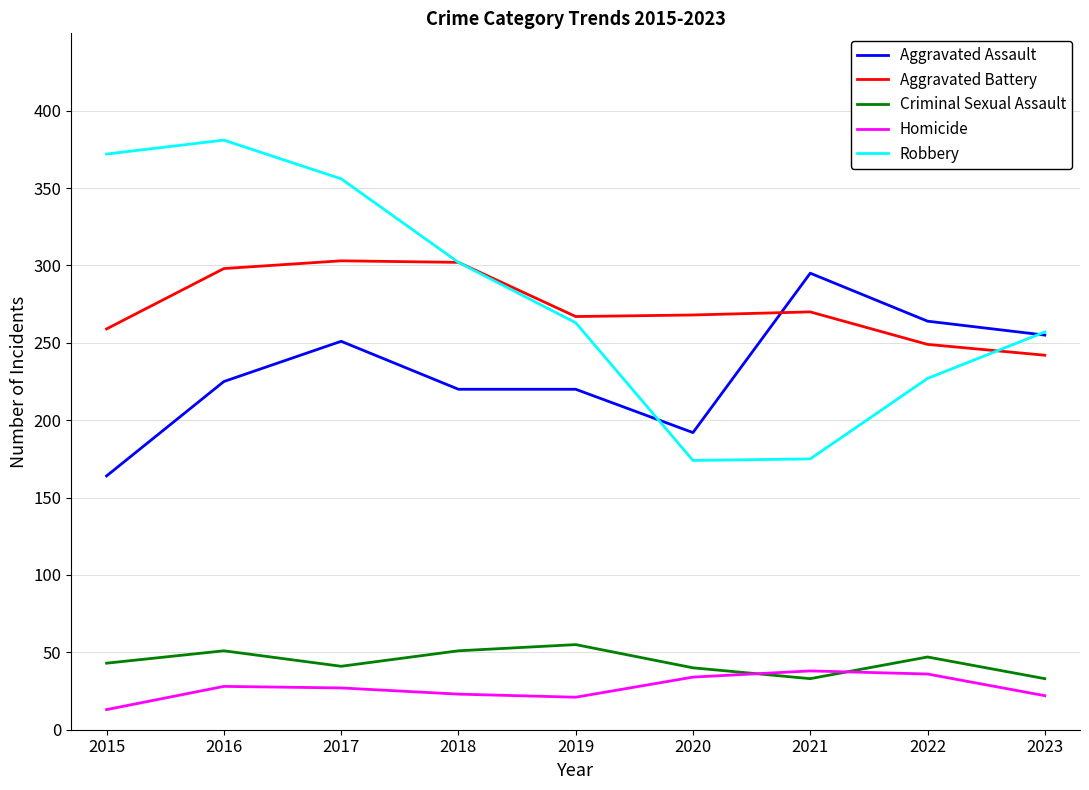

What is the difference between the highest and lowest values at 2021?

262